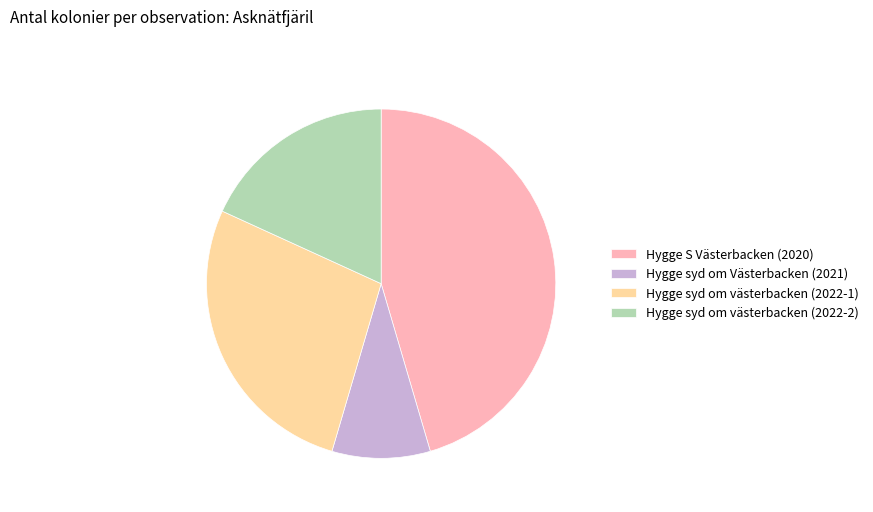

Is there any slice that represents more than half of the pie?

No